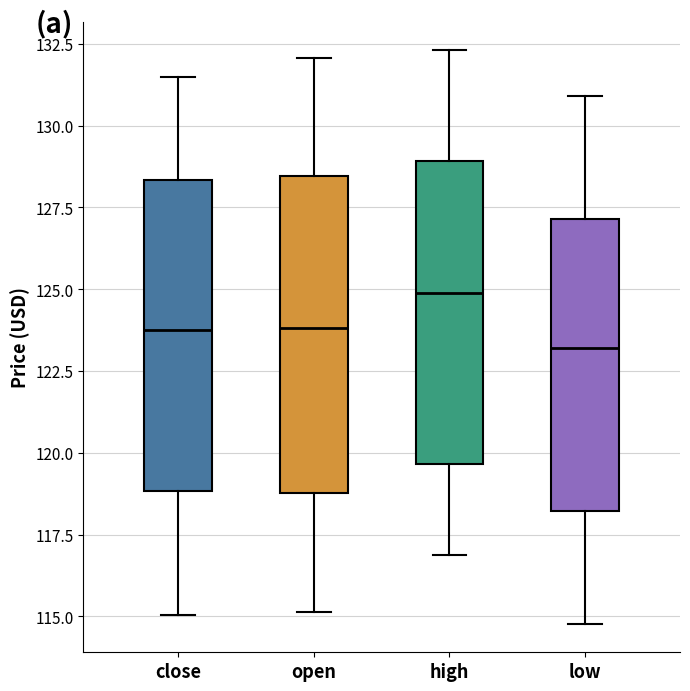

Reading left to right, read every box against the y-axis: the position of its median line, the range the box covers, and the ends of its whiskers. The values are not printed on the chart, so give them approximately, as read against the axis.

close: median 124.0, box 119.0 to 128.5, whiskers 115.0 to 131.5
open: median 124.0, box 119.0 to 128.5, whiskers 115.0 to 132.0
high: median 125.0, box 119.5 to 129.0, whiskers 117.0 to 132.5
low: median 123.0, box 118.0 to 127.0, whiskers 115.0 to 131.0